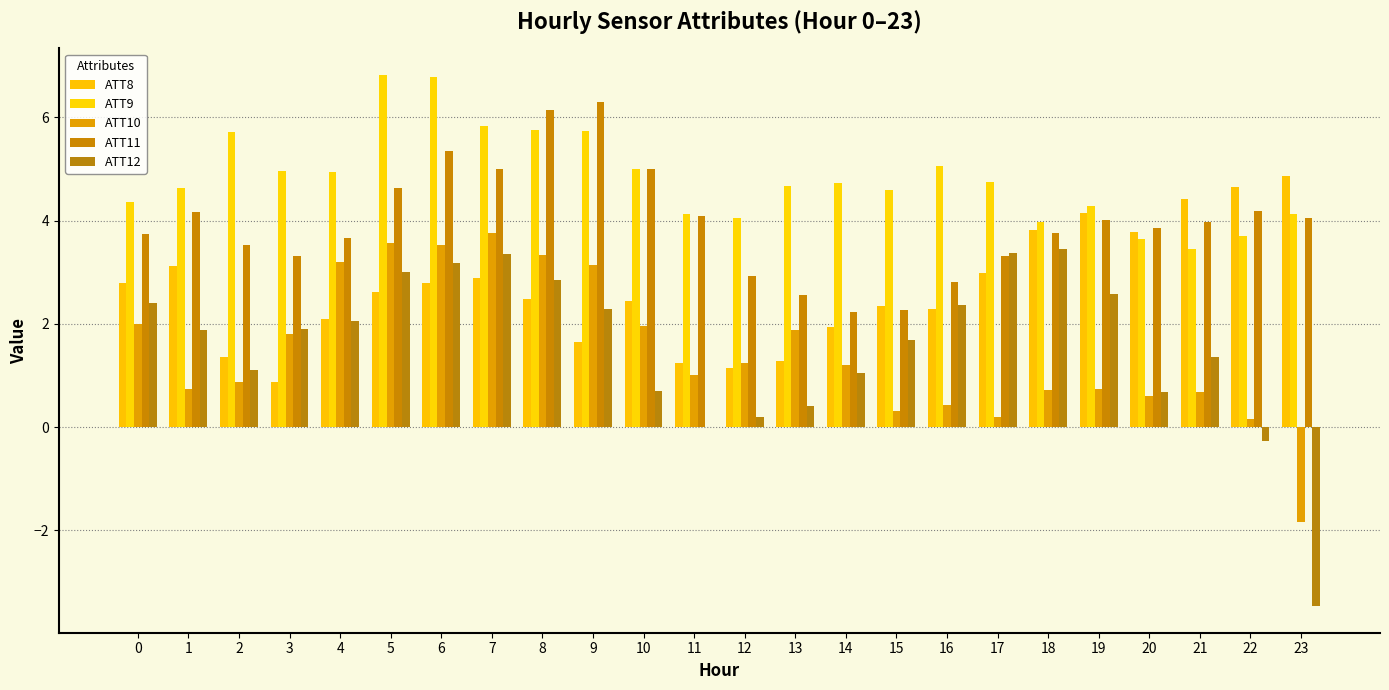

Which series has the largest total across all categories?

ATT9